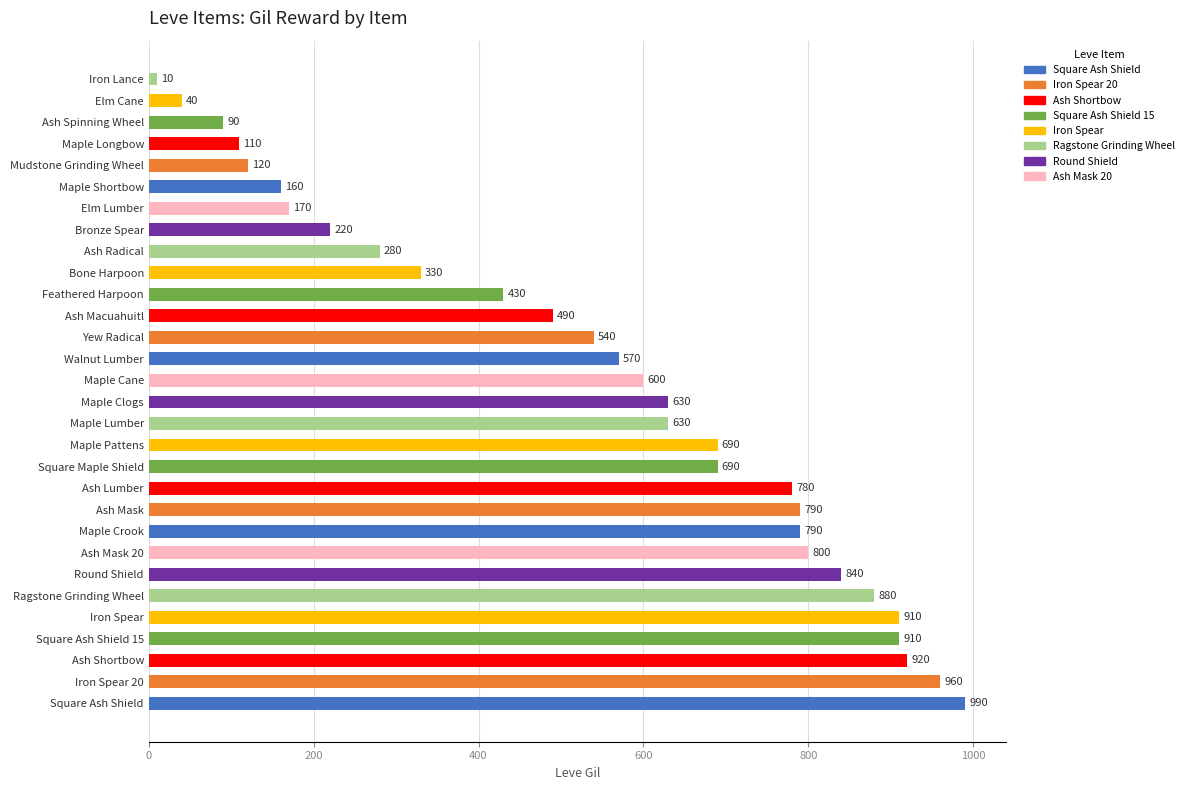

How many values are below 630?

15